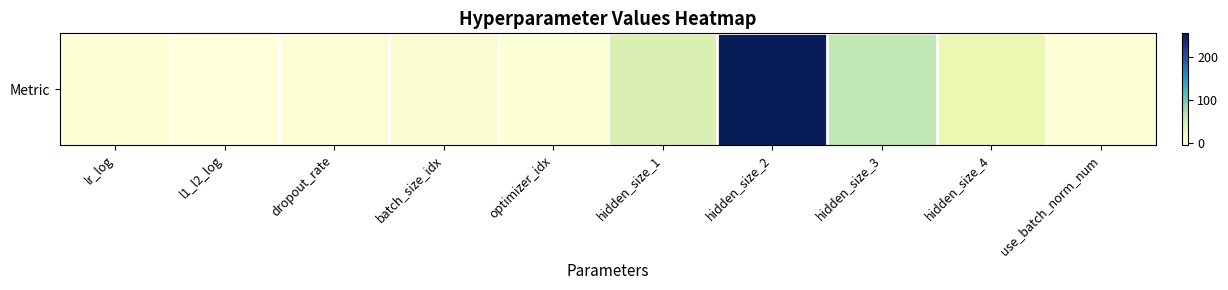

Which label corresponds to the smallest value in the chart?

l1_l2_log